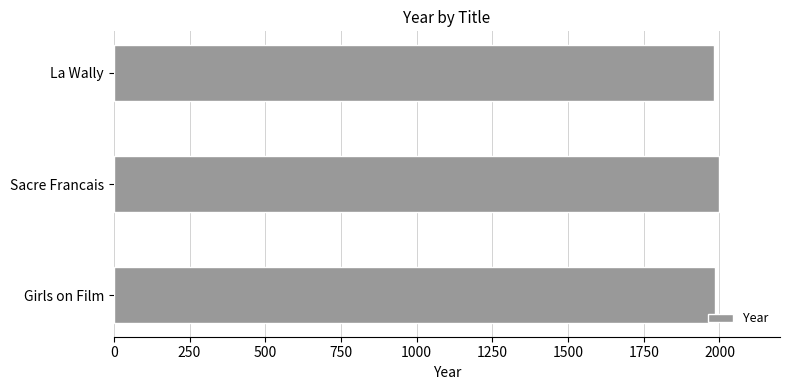

What is the average value?

1988